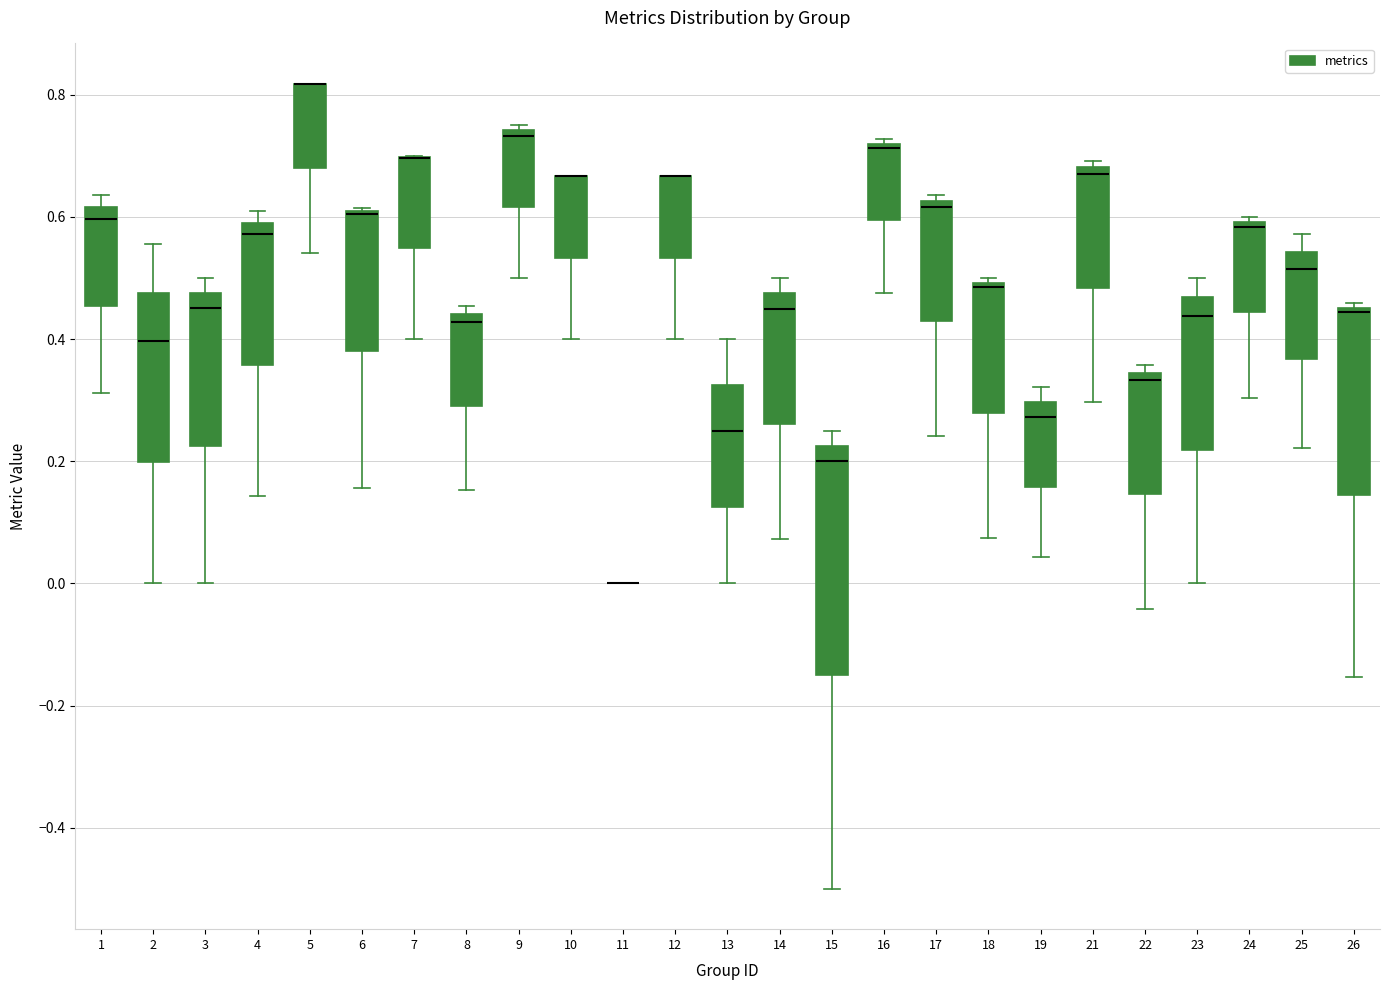

Reading left to right, read every box against the y-axis: the position of its median line, the range the box covers, and the ends of its whiskers. The values are not printed on the chart, so give them approximately, as read against the axis.

1: median 0.60, box 0.46 to 0.62, whiskers 0.32 to 0.64
2: median 0.40, box 0.20 to 0.48, whiskers 0.00 to 0.56
3: median 0.46, box 0.22 to 0.48, whiskers 0.00 to 0.50
4: median 0.58, box 0.36 to 0.60, whiskers 0.14 to 0.60 (just above the box's upper edge)
5: median 0.82 (drawn on the box's upper edge), box 0.68 to 0.82, whiskers 0.54 to 0.82
6: median 0.60 (drawn on the box's upper edge), box 0.38 to 0.62, whiskers 0.16 to 0.62
7: median 0.70 (drawn on the box's upper edge), box 0.54 to 0.70, whiskers 0.40 to 0.70
8: median 0.42, box 0.30 to 0.44, whiskers 0.16 to 0.46
9: median 0.74 (just below the box's upper edge), box 0.62 to 0.74, whiskers 0.50 to 0.76
10: median 0.66 (drawn on the box's upper edge), box 0.54 to 0.66, whiskers 0.40 to 0.66
11: box collapsed to a line at 0.00, whiskers 0.00 to 0.00
12: median 0.66 (drawn on the box's upper edge), box 0.54 to 0.66, whiskers 0.40 to 0.66
13: median 0.26, box 0.12 to 0.32, whiskers 0.00 to 0.40
14: median 0.46, box 0.26 to 0.48, whiskers 0.08 to 0.50
15: median 0.20, box -0.14 to 0.22, whiskers -0.50 to 0.26
16: median 0.72 (just below the box's upper edge), box 0.60 to 0.72, whiskers 0.48 to 0.72 (just above the box's upper edge)
17: median 0.62 (just below the box's upper edge), box 0.42 to 0.62, whiskers 0.24 to 0.64
18: median 0.48, box 0.28 to 0.50, whiskers 0.08 to 0.50 (just above the box's upper edge)
19: median 0.28, box 0.16 to 0.30, whiskers 0.04 to 0.32
21: median 0.68 (just below the box's upper edge), box 0.48 to 0.68, whiskers 0.30 to 0.70
22: median 0.34 (just below the box's upper edge), box 0.14 to 0.34, whiskers -0.04 to 0.36
23: median 0.44, box 0.22 to 0.46, whiskers 0.00 to 0.50
24: median 0.58, box 0.44 to 0.60, whiskers 0.30 to 0.60 (just above the box's upper edge)
25: median 0.52, box 0.36 to 0.54, whiskers 0.22 to 0.58
26: median 0.44, box 0.14 to 0.46, whiskers -0.16 to 0.46 (just above the box's upper edge)